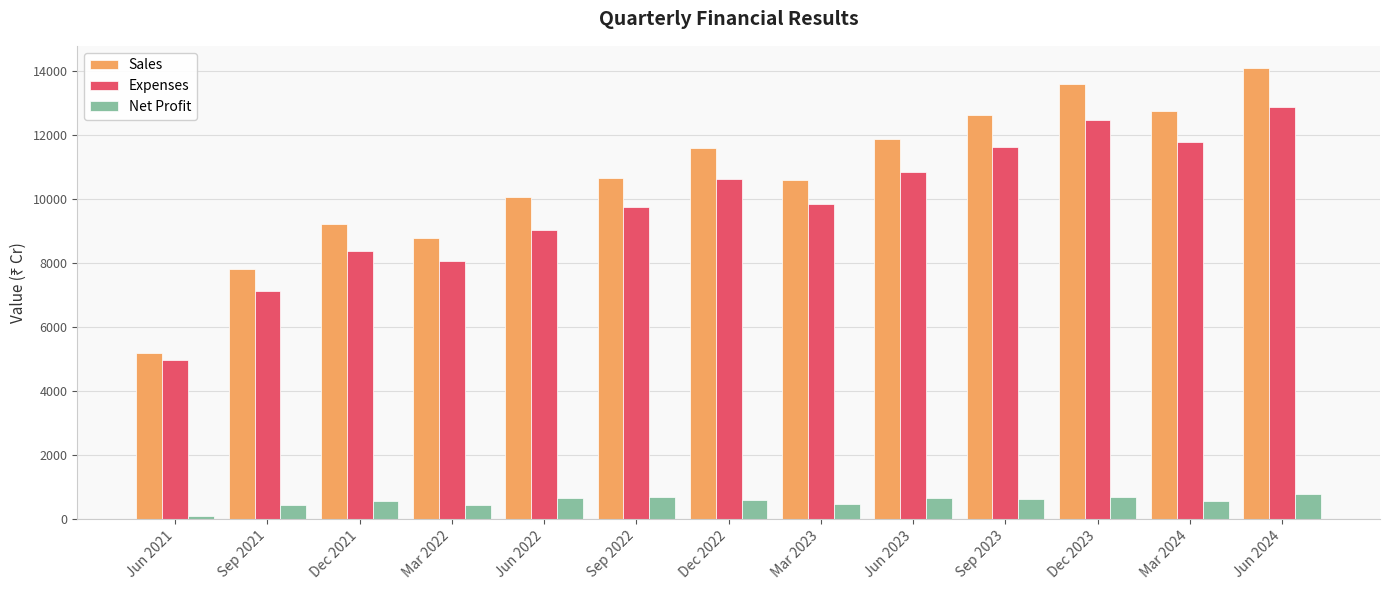

What is the minimum value shown in the chart?

95